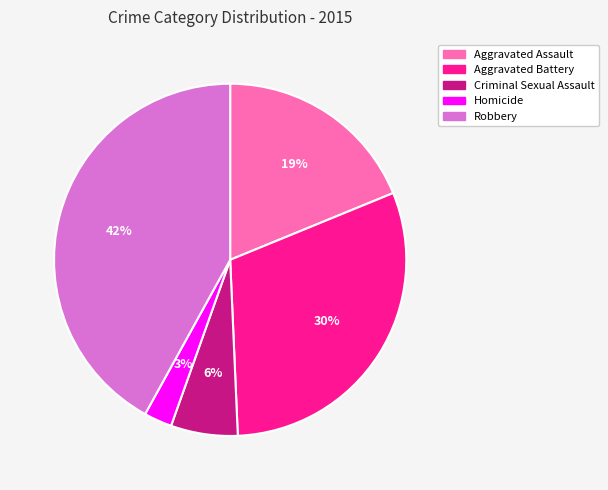

Count the number of slices in the pie.

5